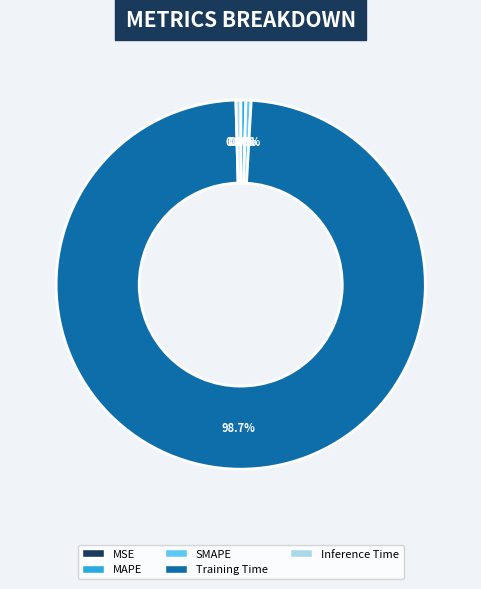

Which has a higher value, SMAPE or Training Time?

Training Time